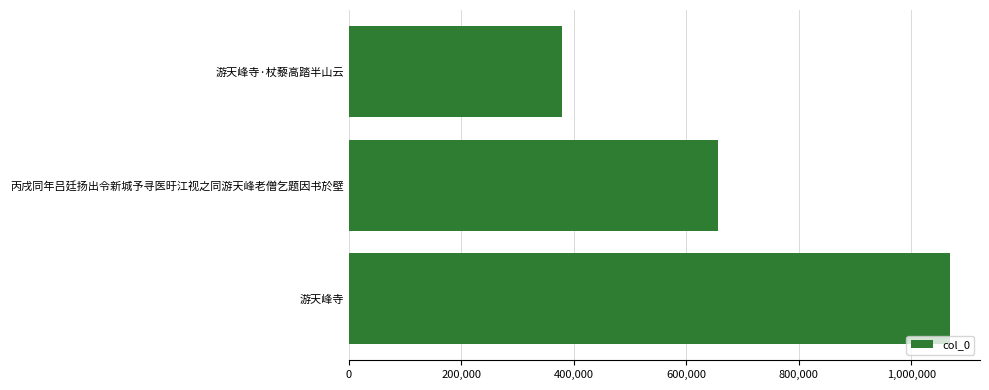

Reading bottom to top, what are all the values shown in this chart?

1068747	656956	379838